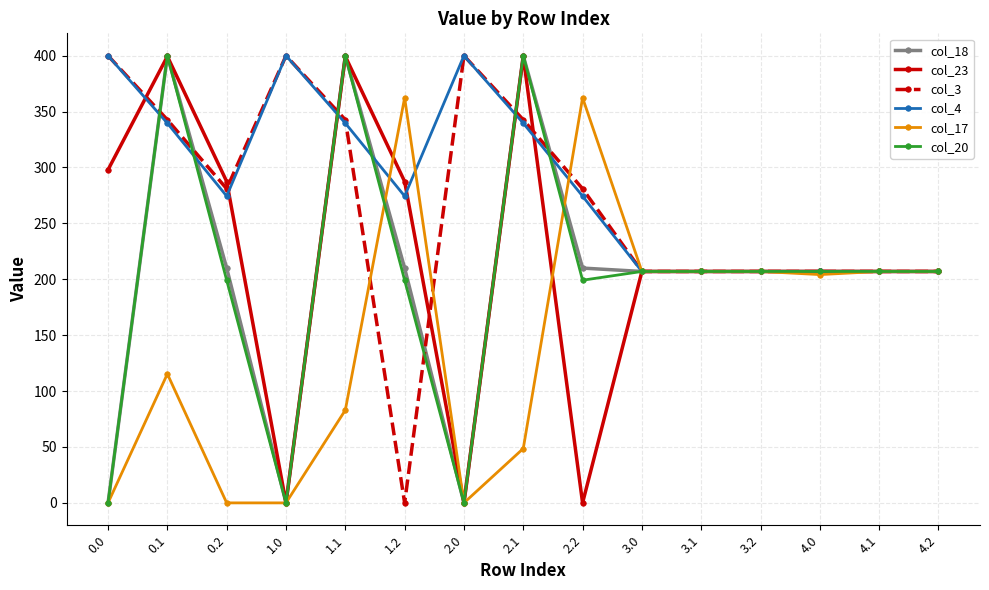

What is the spread (max minus min) of values at 1.2?

362.4